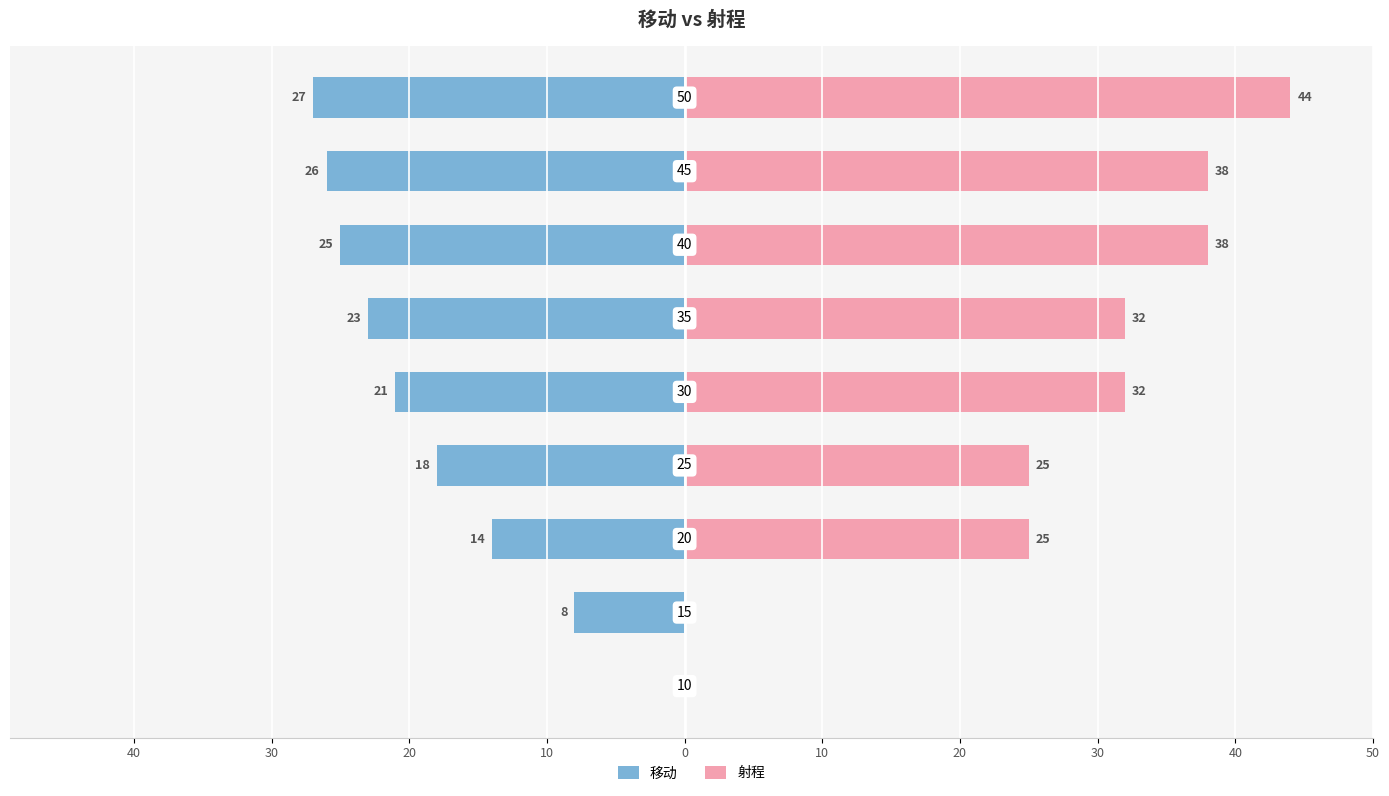

What is the value of the 移动 bar at the 2nd from the left?

-8